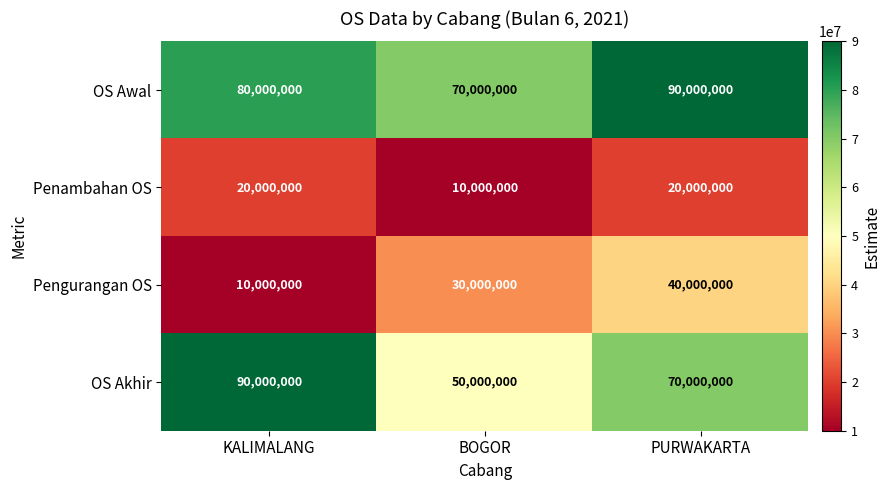

The value of Penambahan OS at KALIMALANG is 29202362. True or false?

False